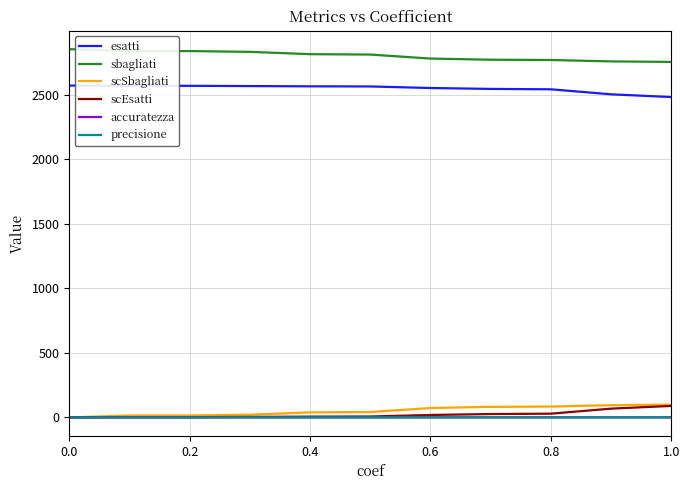

True or false: esatti and scSbagliati cross at least once.

False